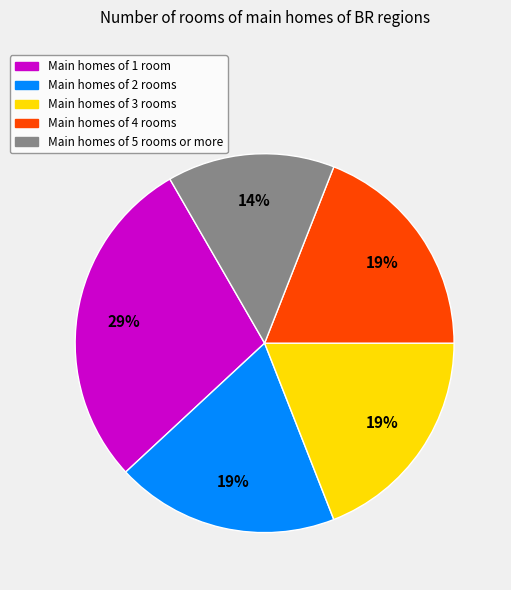

Count the number of slices in the pie.

5